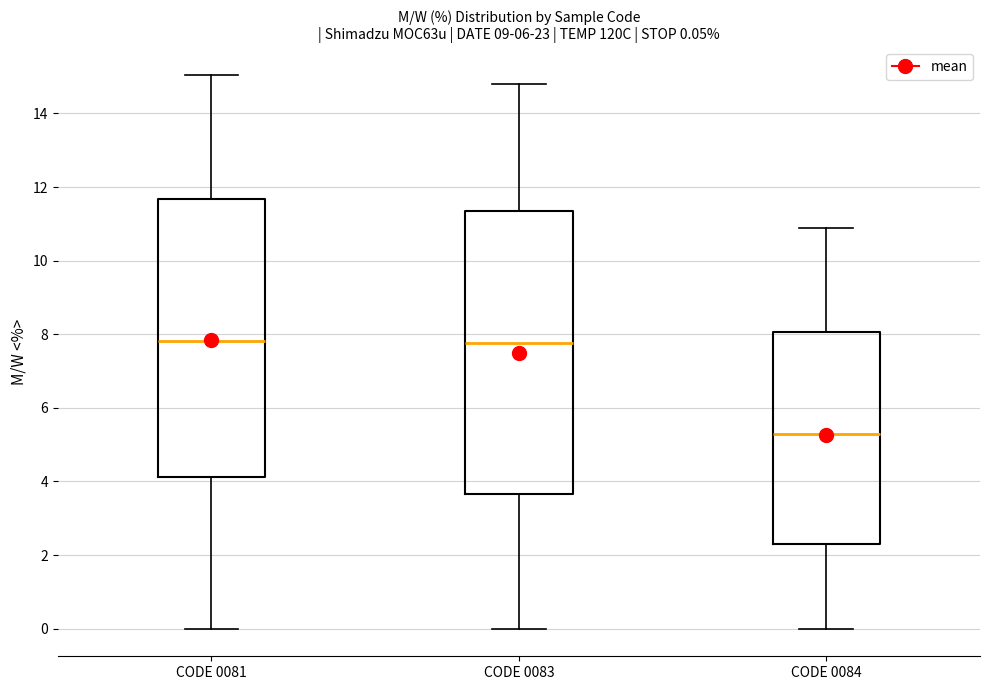

Which box has the lowest median line?

CODE 0084